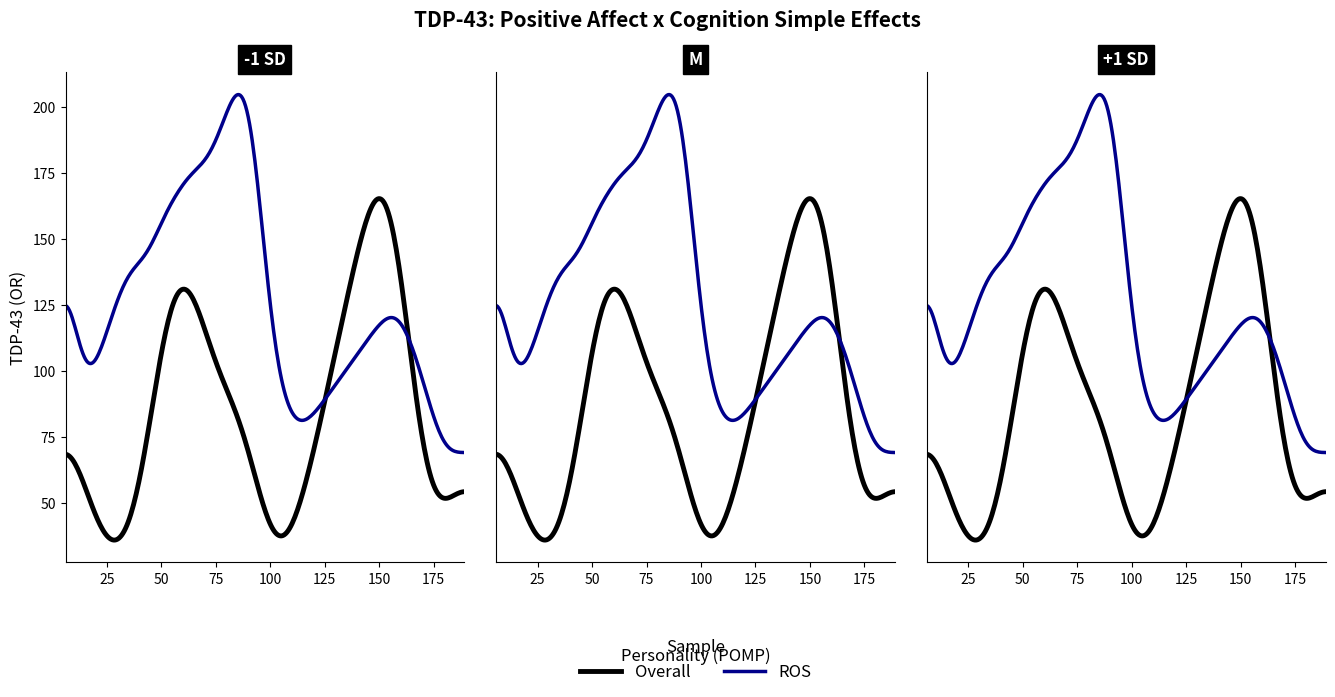

What is the label of the 10th point from the left?

188